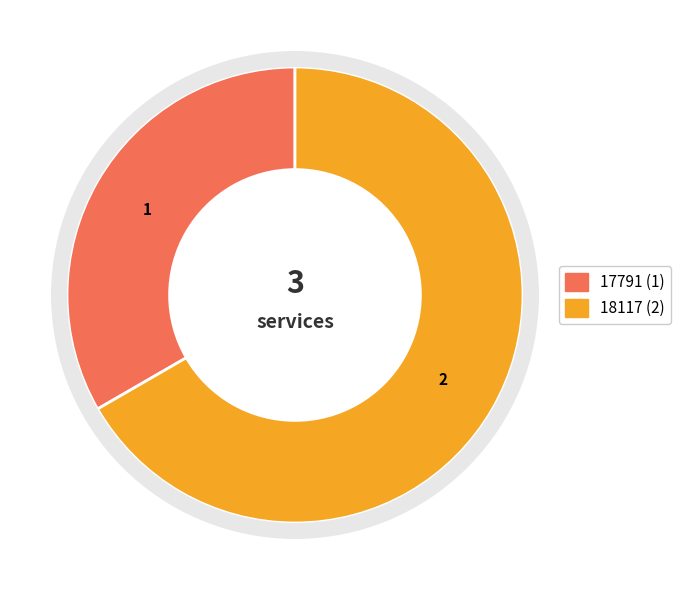

What is the largest slice in the pie chart?

18117